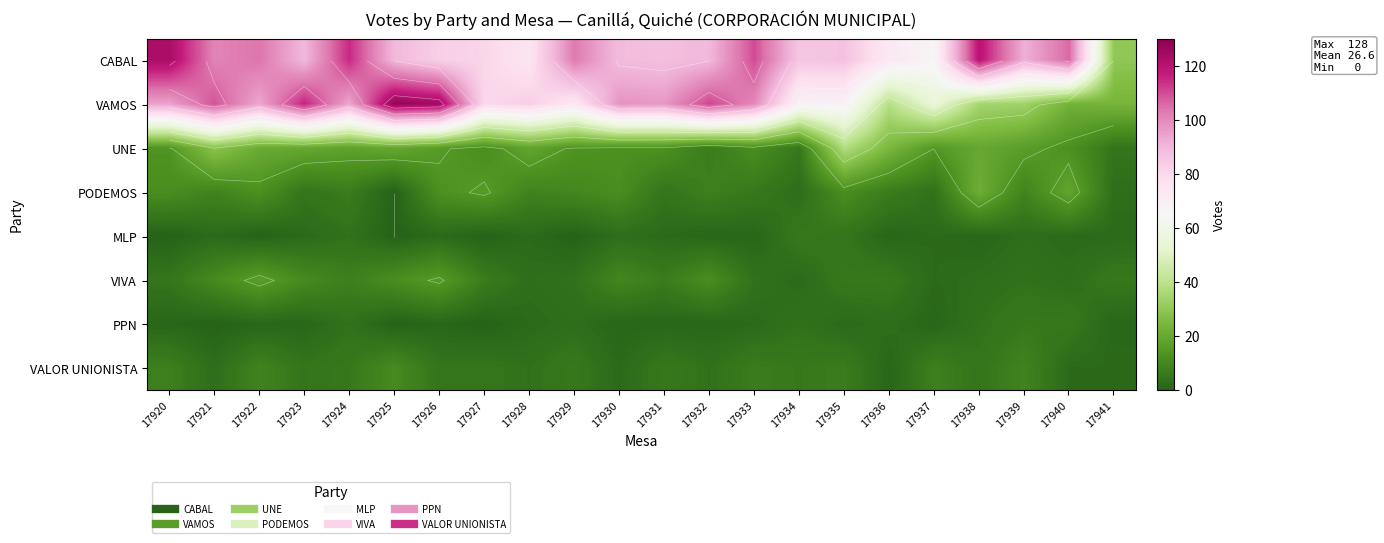

What is the difference between the highest and lowest values at 17931?

96